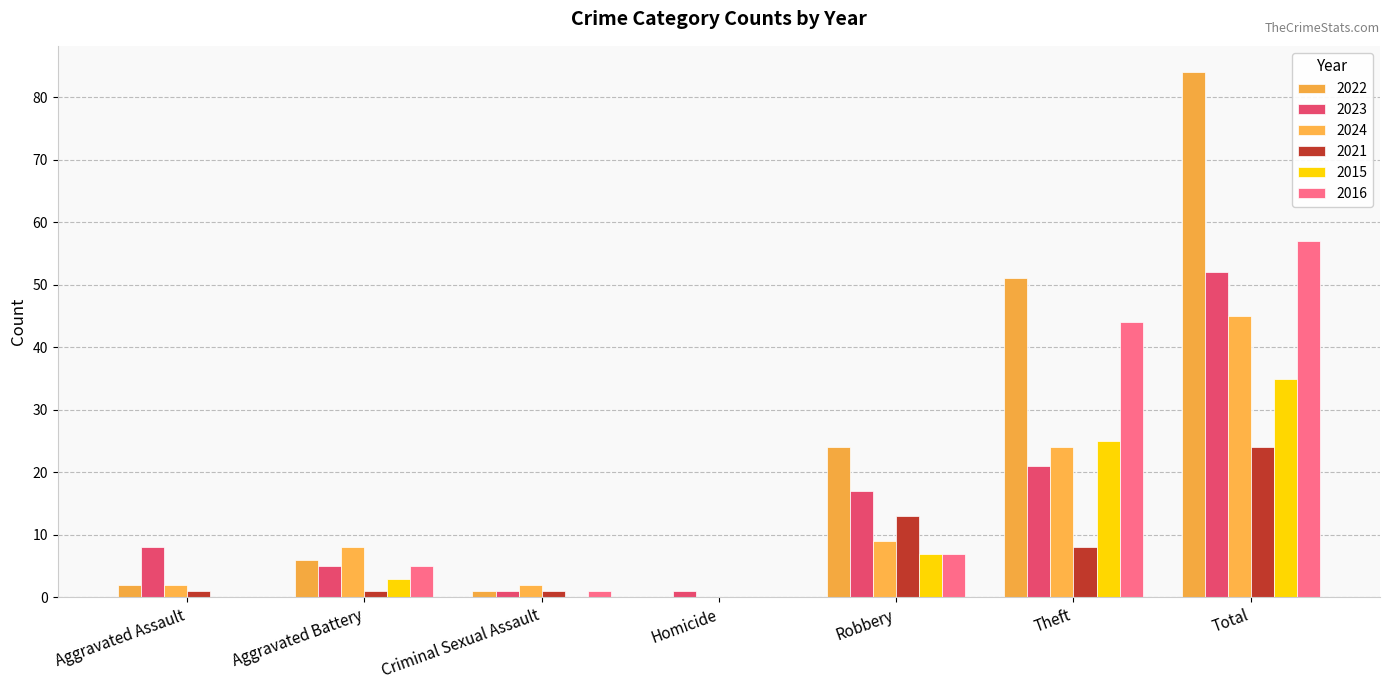

Rank the series by their maximum value, from lowest to highest.

2021, 2015, 2024, 2023, 2016, 2022